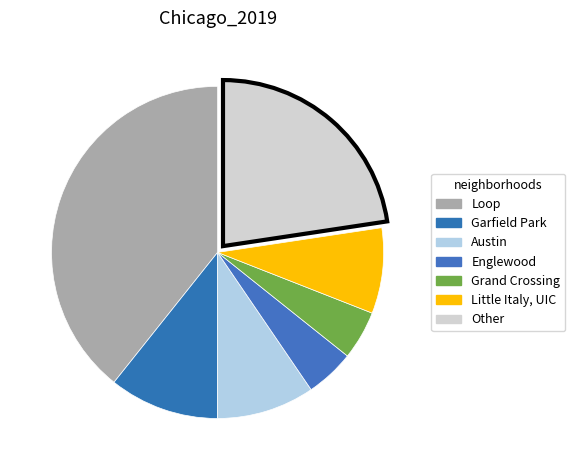

How many slices are in this pie chart?

7